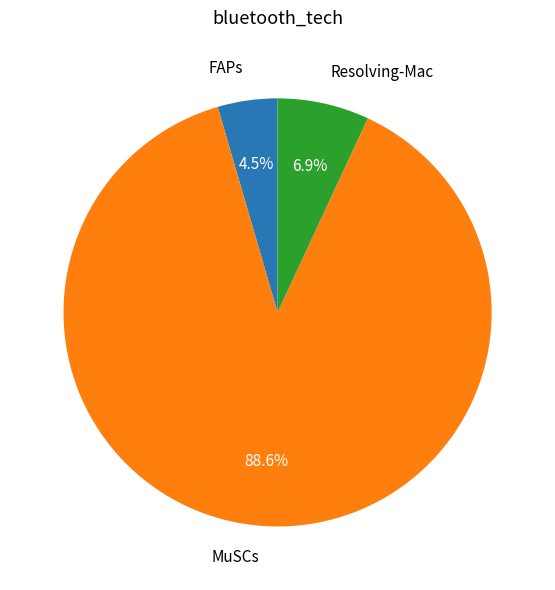

Which slice is the largest?

MuSCs